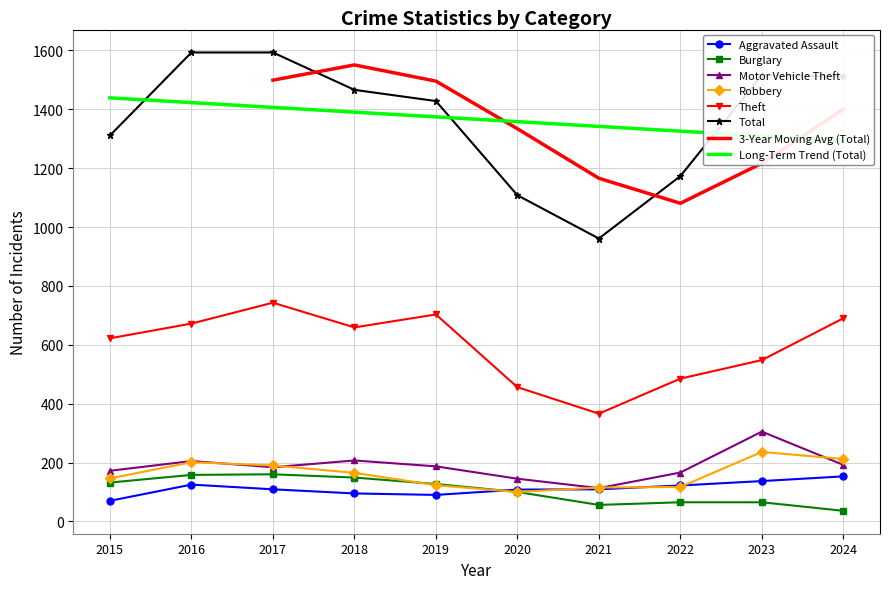

How many data points in Motor Vehicle Theft are less than 187?

5